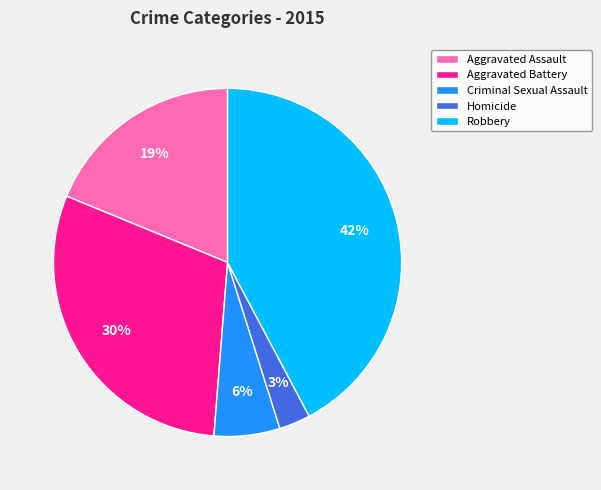

To the nearest percent, what is the combined percentage of Robbery and Criminal Sexual Assault?

48%